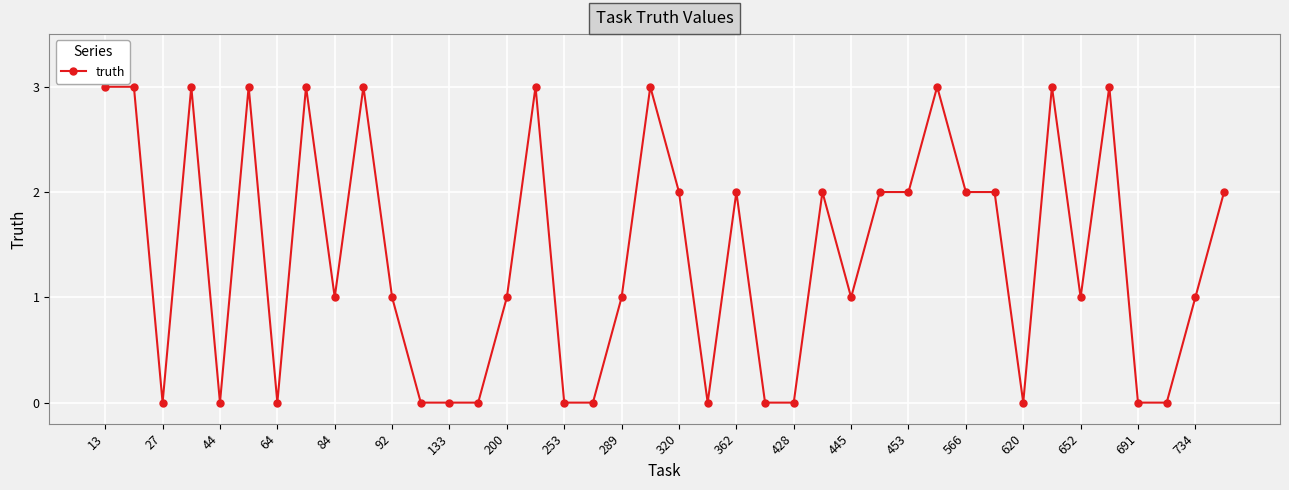

What is the difference between the maximum and second lowest values?

3